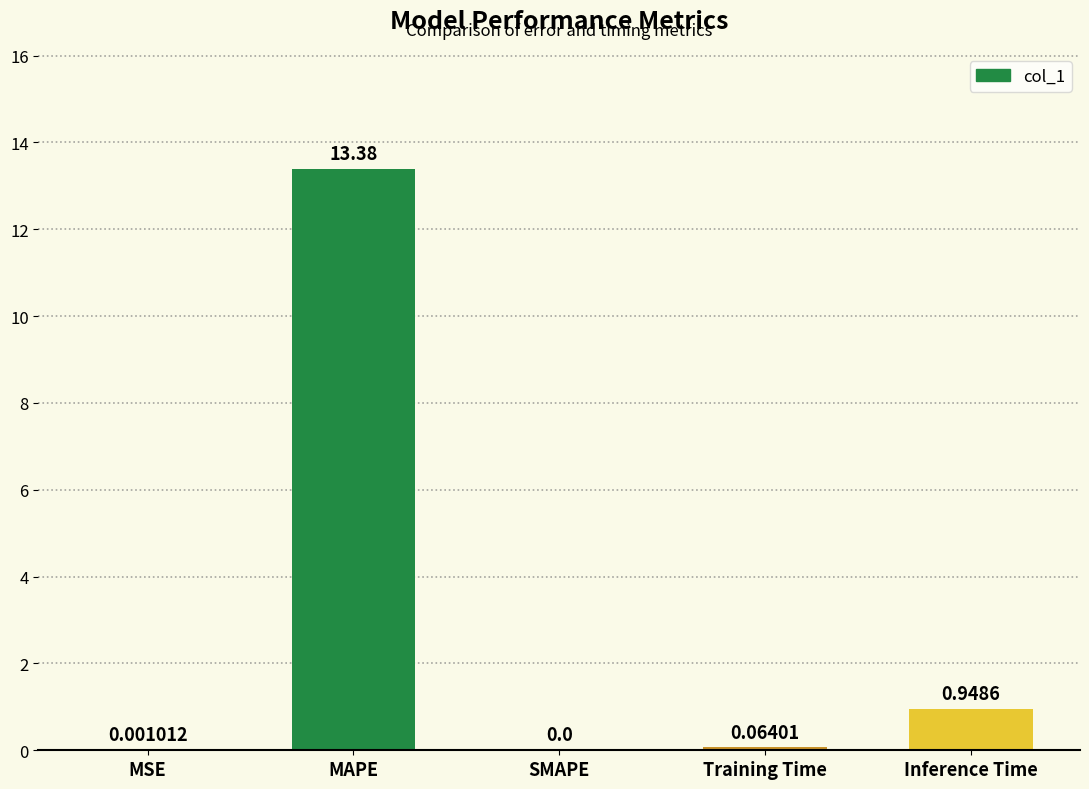

What is the sum of all values?

14.4